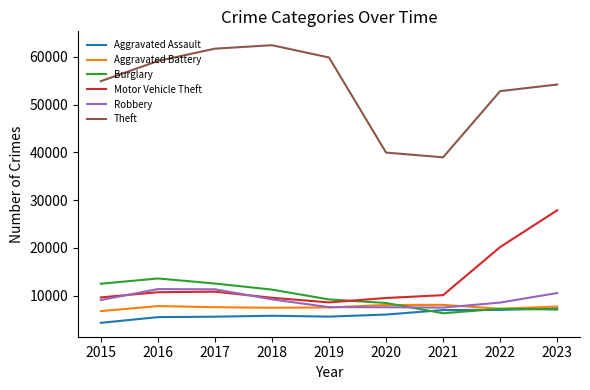

List the series in order of their peak value, highest first.

Theft, Motor Vehicle Theft, Burglary, Robbery, Aggravated Battery, Aggravated Assault